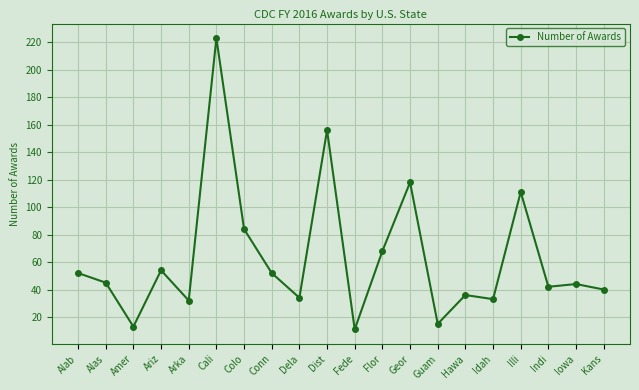

Which has a higher value, Dela or Alas?

Alas